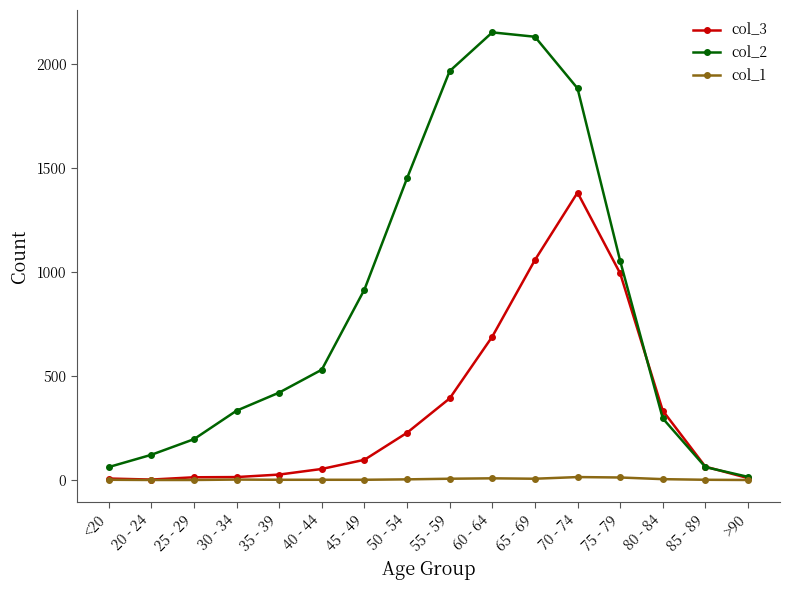

List the series in order of their overall mean, lowest first.

col_1, col_3, col_2